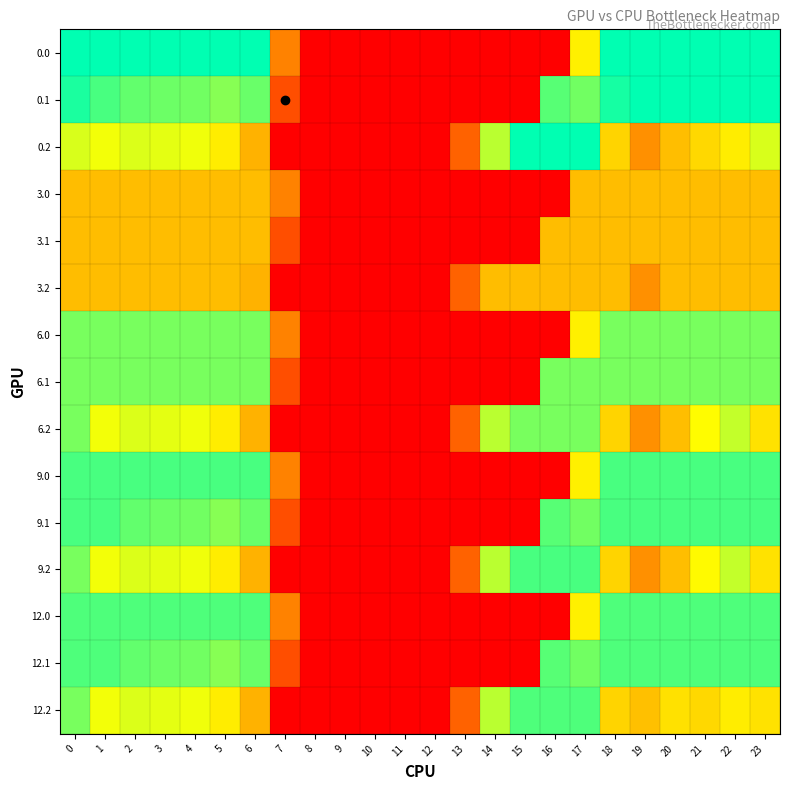

How many distinct data groups are displayed?

15